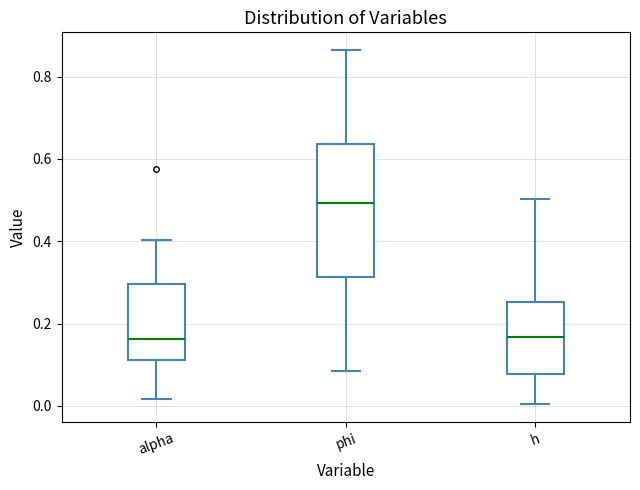

Reading left to right, transcribe this box plot: for each box, give where its median line is, the range the box spans, and where its two whiskers end, as read against the y-axis. The values are not printed on the chart, so give them approximately, as read against the axis.

alpha: median 0.16, box 0.12 to 0.30, whiskers 0.02 to 0.40
phi: median 0.50, box 0.32 to 0.64, whiskers 0.08 to 0.86
h: median 0.16, box 0.08 to 0.26, whiskers 0.00 to 0.50